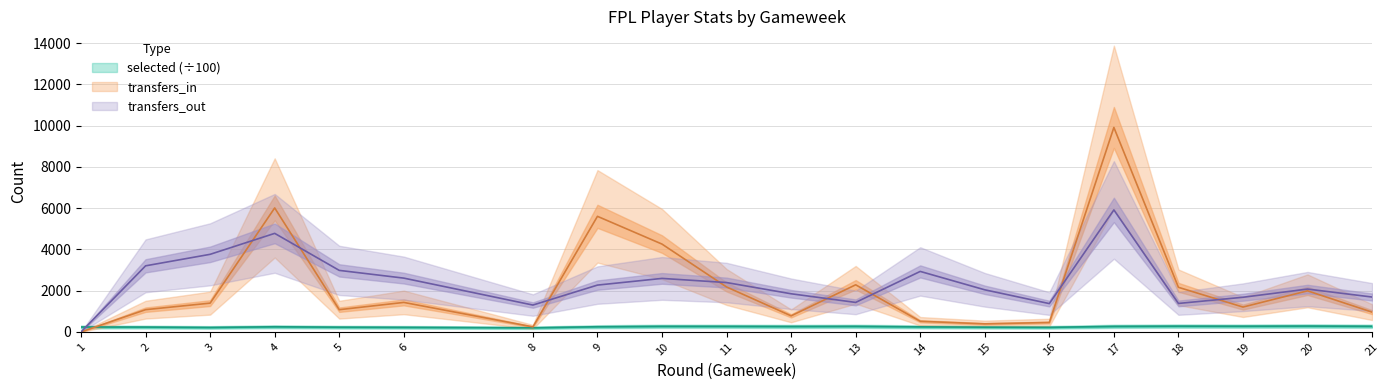

At which category is the sum across all series the highest?

17